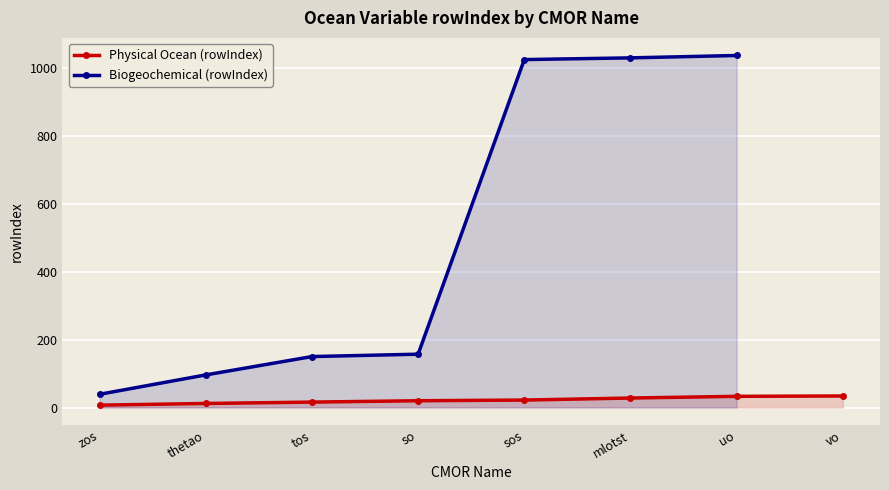

The value of Physical Ocean (rowIndex) at vo is 34. True or false?

True